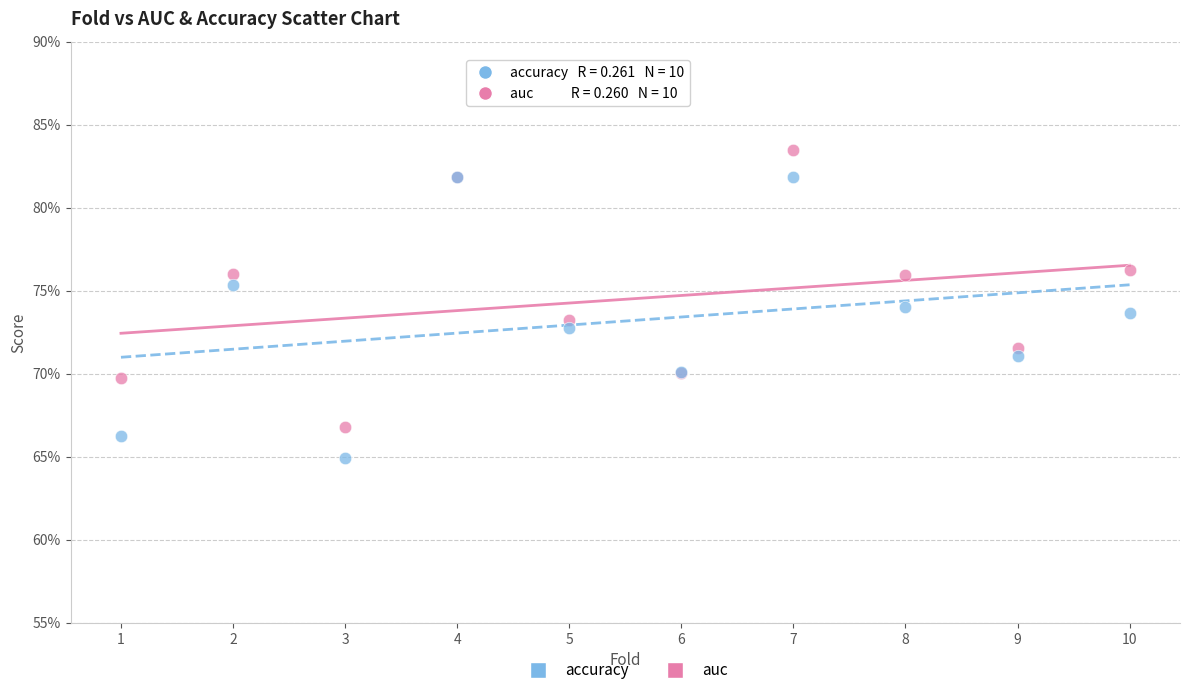

Which series has the widest spread of Y values?

accuracy